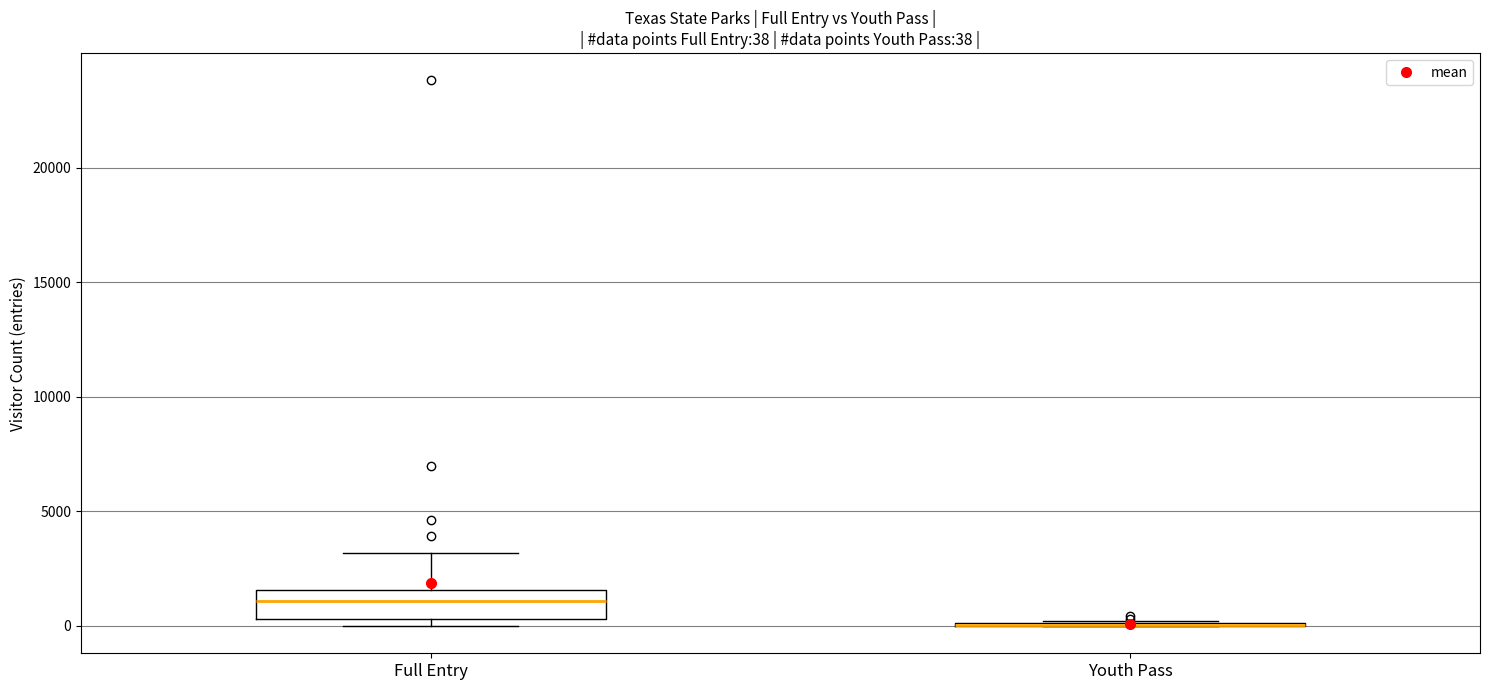

Which box is the tallest, from its lower edge to its upper edge?

Full Entry